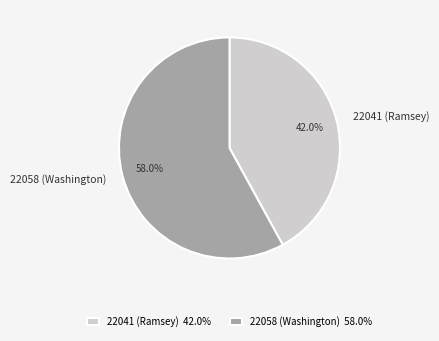

To the nearest percent, what is the combined percentage of 22058 (Washington) and 22041 (Ramsey)?

100%